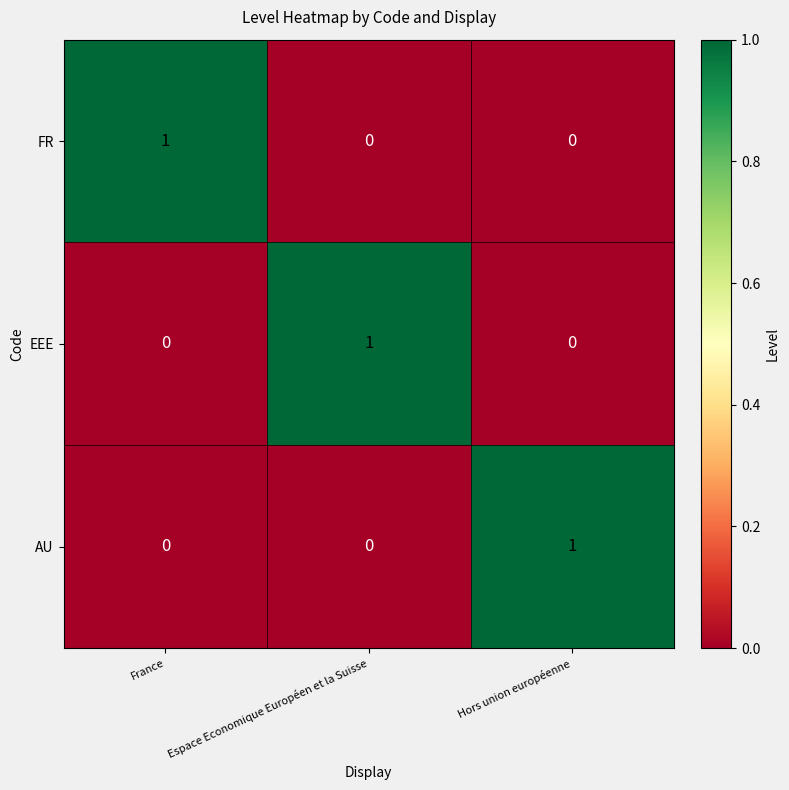

At which label does FR reach its peak?

France